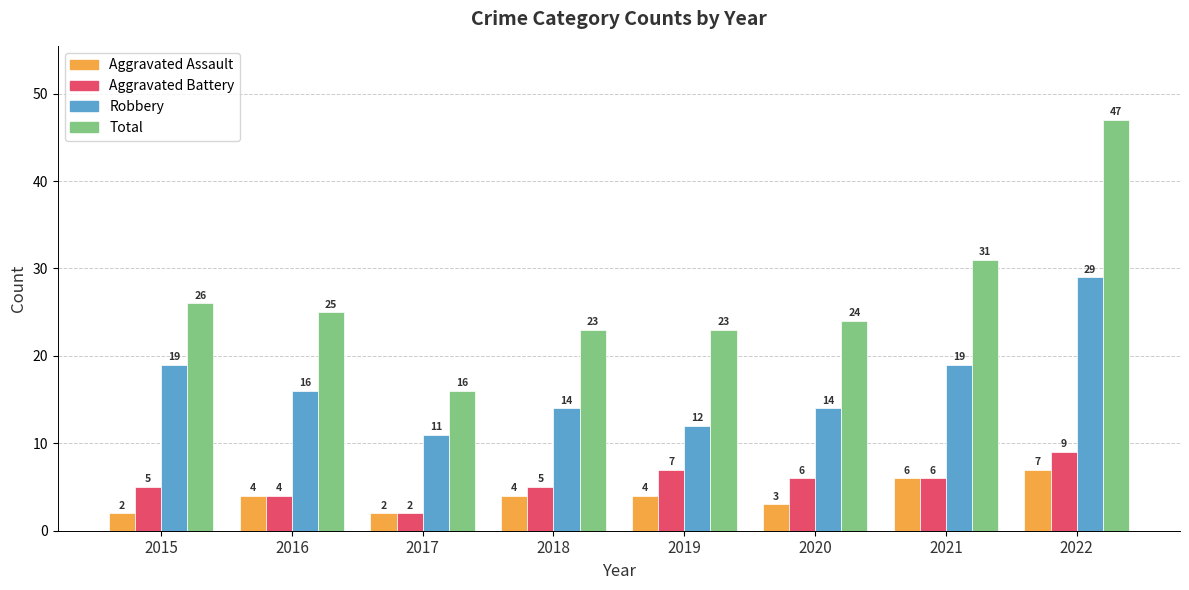

At which category is the sum across all series the highest?

2022